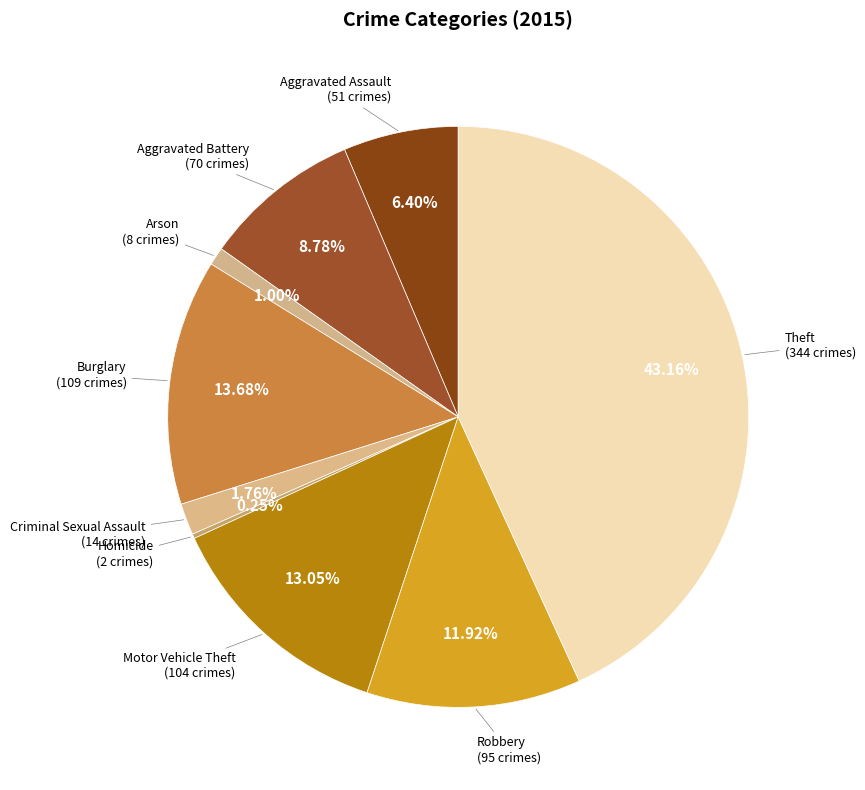

How many segments does this pie chart have?

9